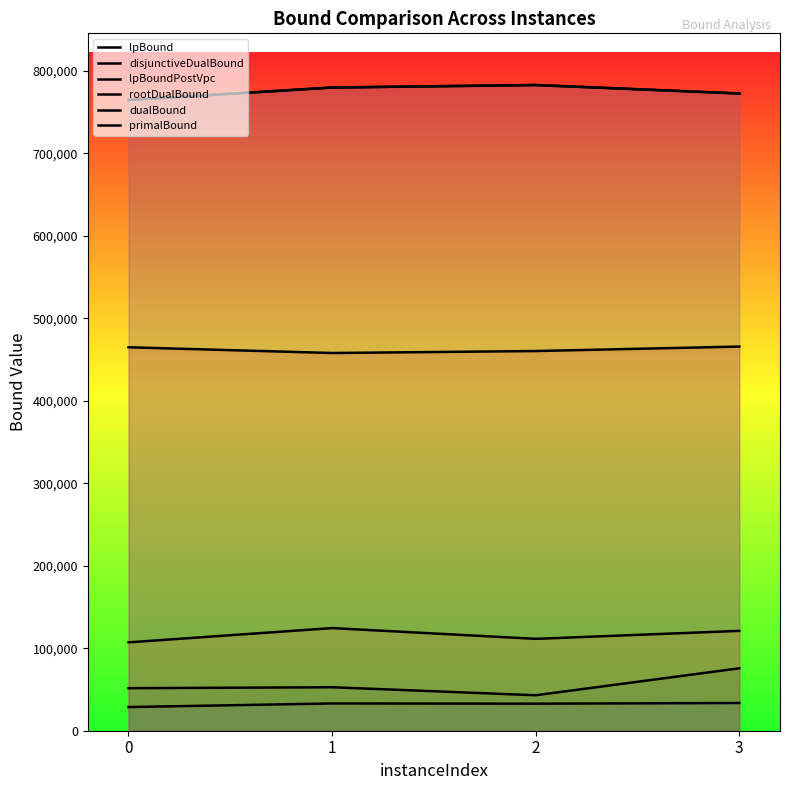

What is the highest value of the lpBoundPostVpc series?

75669.0